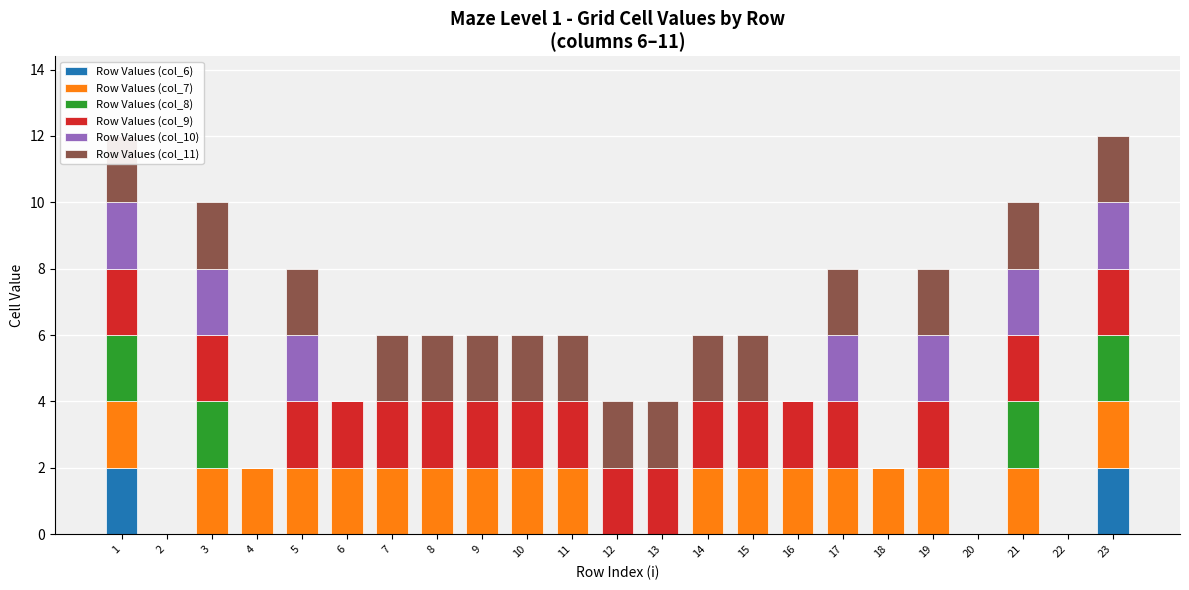

How many series are shown in this chart?

6